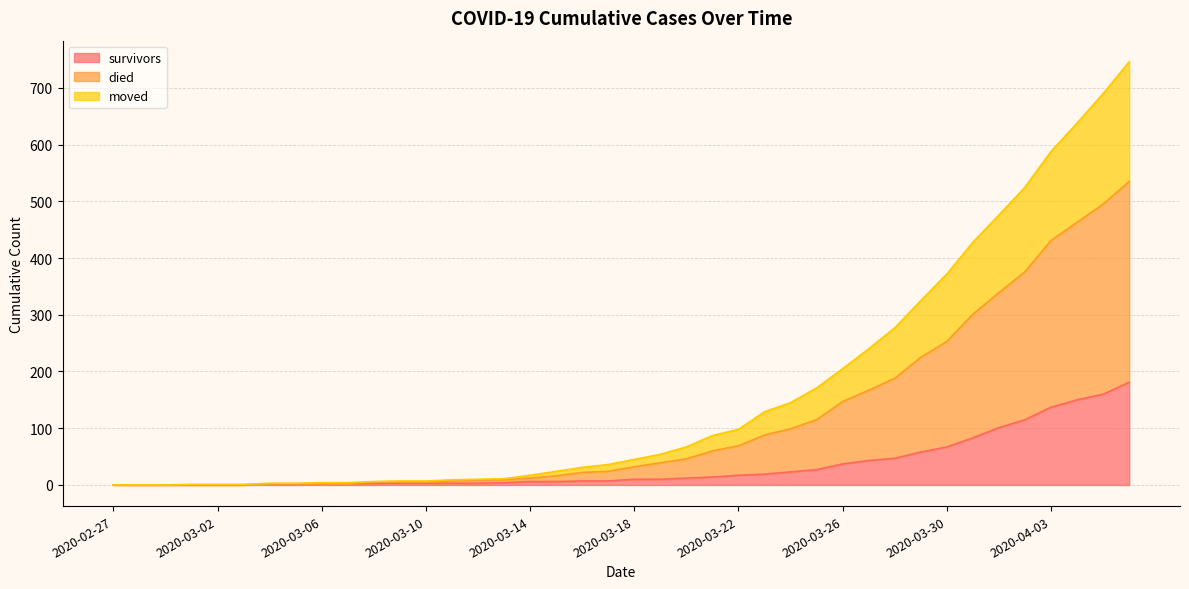

The value of died at 2020-03-09 is 7. True or false?

True